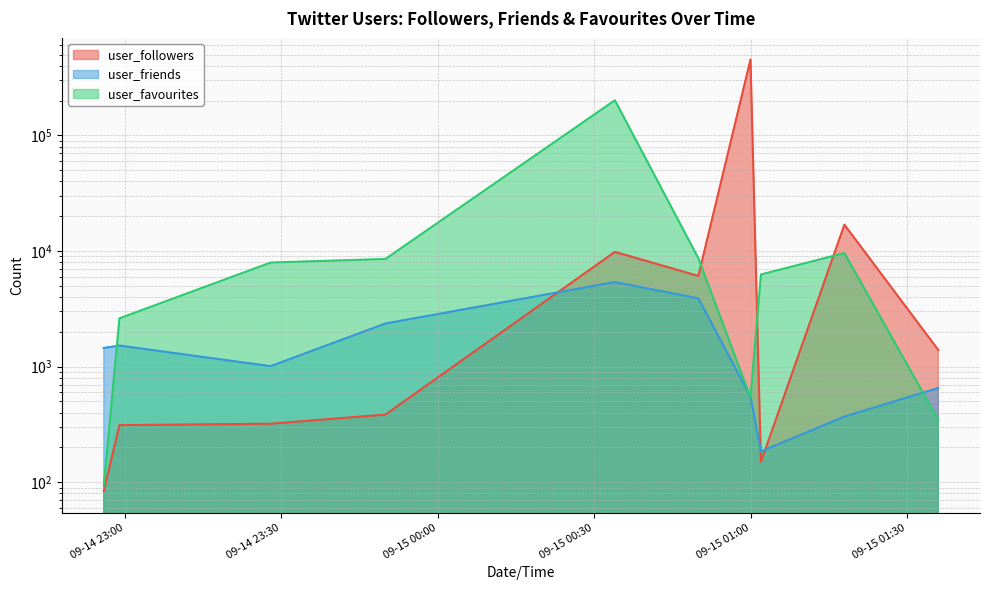

Which category has the lowest value in the user_followers series?

2020-09-14 22:56